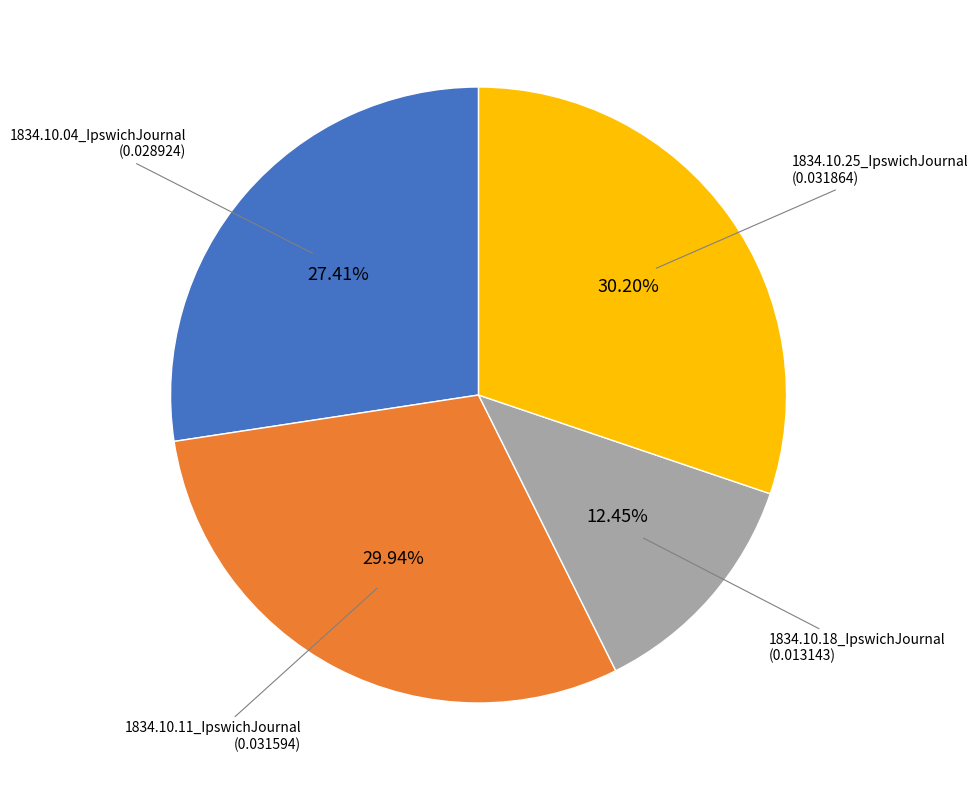

To the nearest percent, what is the average slice percentage?

25%